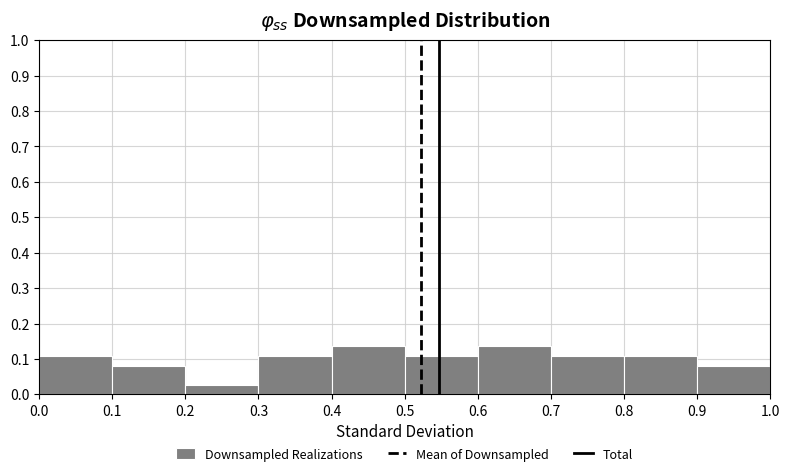

Reading left to right, transcribe this chart: for each bar, give the range it covers on the x-axis and its height. The values are not printed on the chart, so give them approximately, as read against the axis.

0.0 to 0.1: 0.11
0.1 to 0.2: 0.08
0.2 to 0.3: 0.03
0.3 to 0.4: 0.11
0.4 to 0.5: 0.14
0.5 to 0.6: 0.11
0.6 to 0.7: 0.14
0.7 to 0.8: 0.11
0.8 to 0.9: 0.11
0.9 to 1.0: 0.08